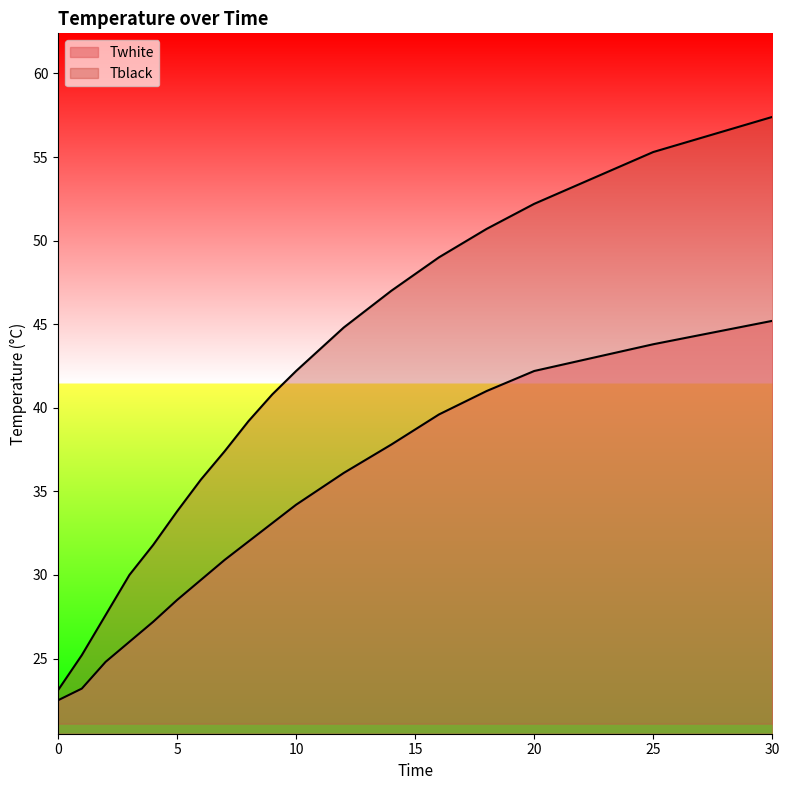

What is the value of the Tblack point at the 6th from the left?

33.8